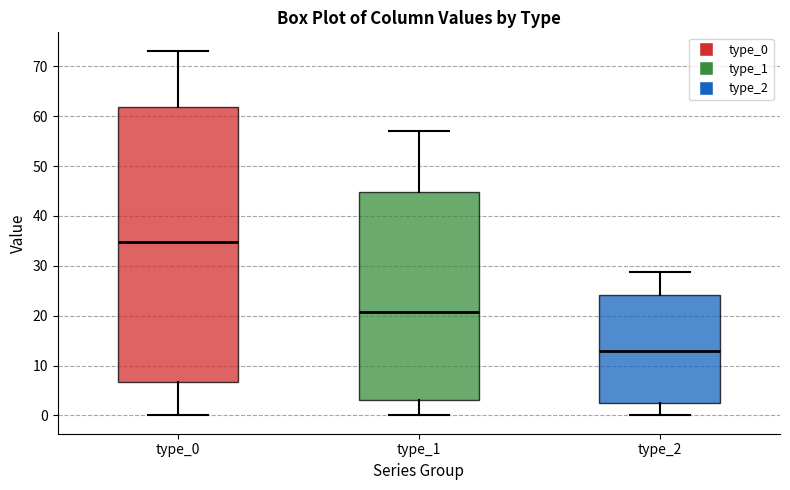

Which box is the tallest, from its lower edge to its upper edge?

type_0